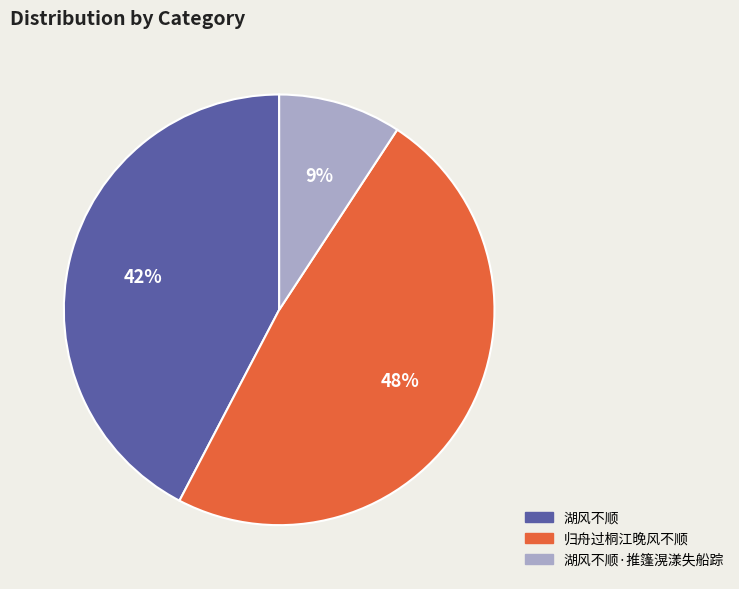

Does 湖风不顺 account for over 50% of the chart?

No